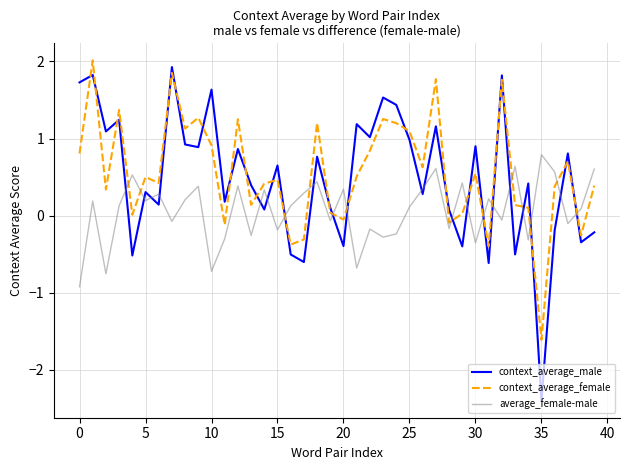

Which series has the largest range (max minus min)?

context_average_male